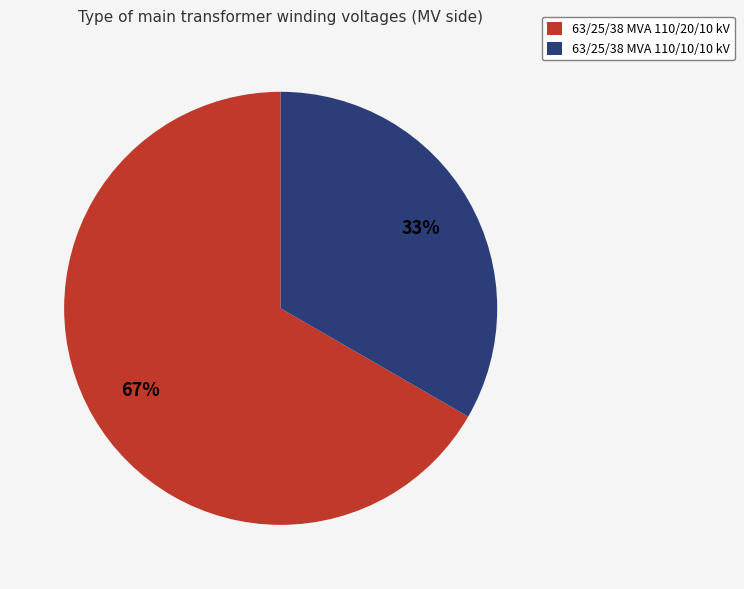

Does any single category account for the majority?

Yes